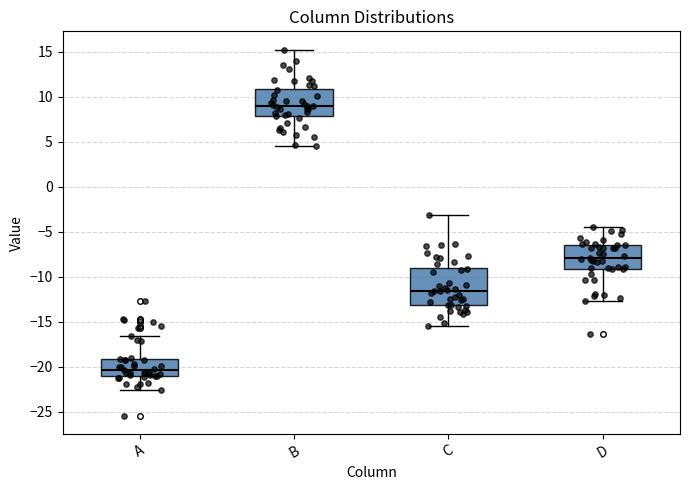

Comparing the boxes themselves (not the whiskers), which one is the tallest?

C